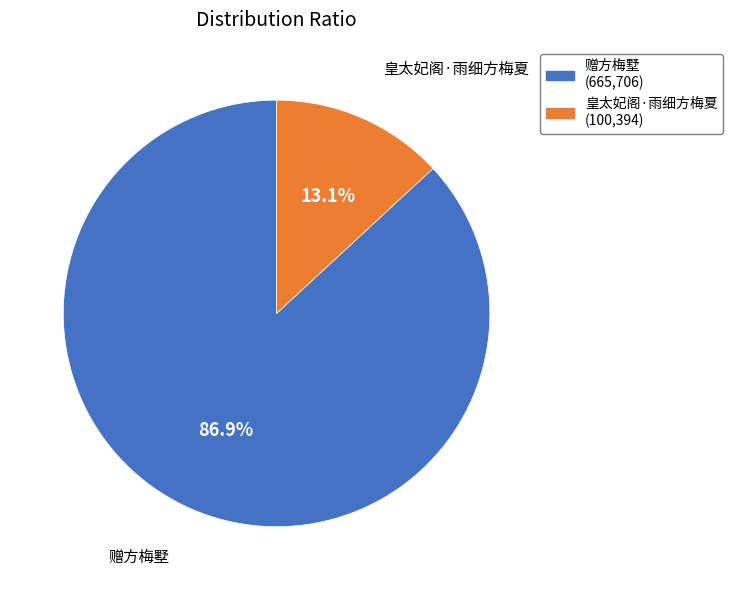

How many segments does this pie chart have?

2